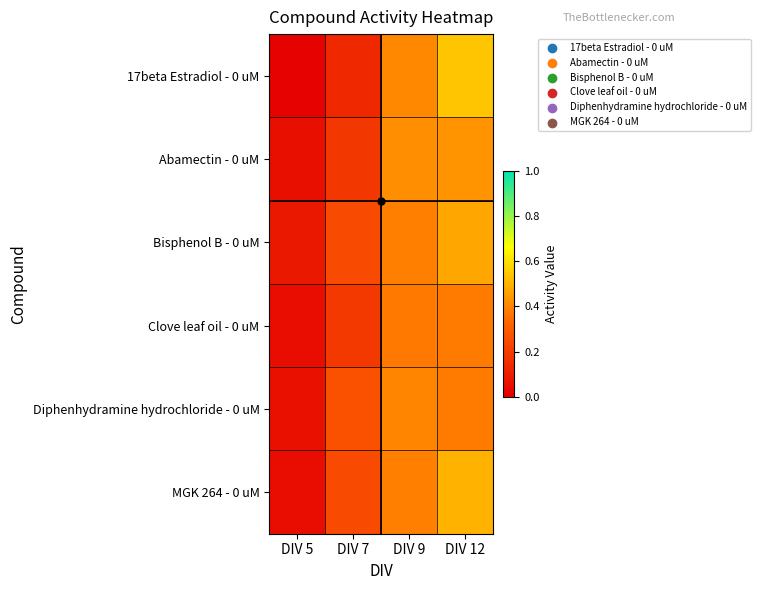

Between DIV 7 and DIV 9, which series saw the biggest shift?

17beta Estradiol - 0 uM